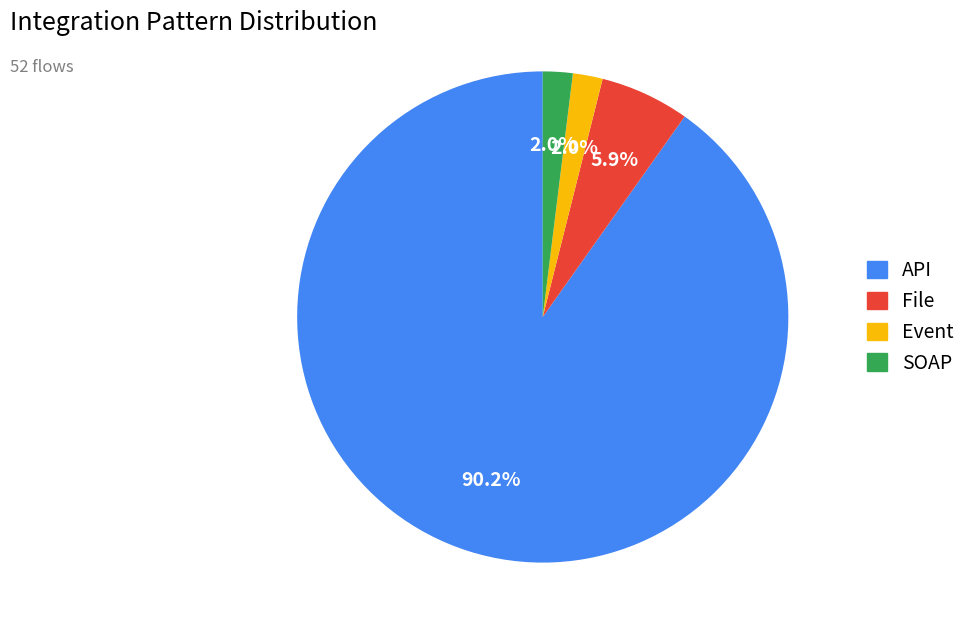

Is there any slice that represents more than half of the pie?

Yes